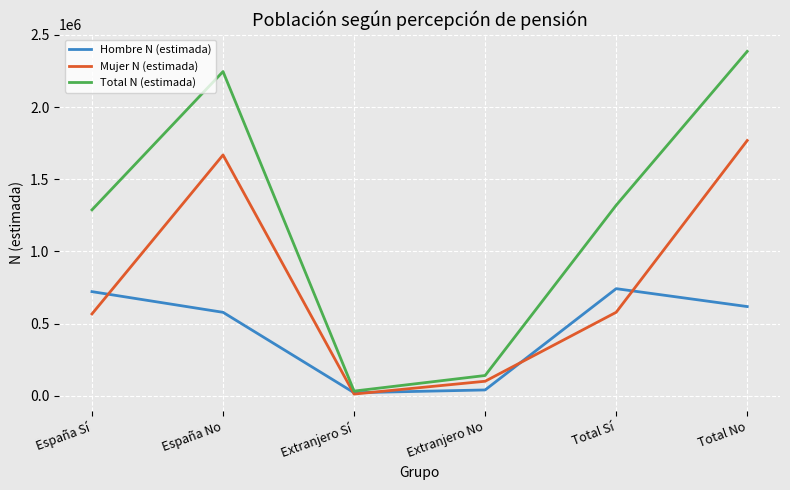

Reading right to left, list all the values displayed in this chart.

Hombre N (estimada): Total No=617664	Total Sí=741679	Extranjero No=39846	Extranjero Sí=20559	España No=577818	España Sí=721120
Mujer N (estimada): Total No=1768410	Total Sí=578130	Extranjero No=100133	Extranjero Sí=11410	España No=1668277	España Sí=566720
Total N (estimada): Total No=2386074	Total Sí=1319809	Extranjero No=139979	Extranjero Sí=31969	España No=2246095	España Sí=1287840